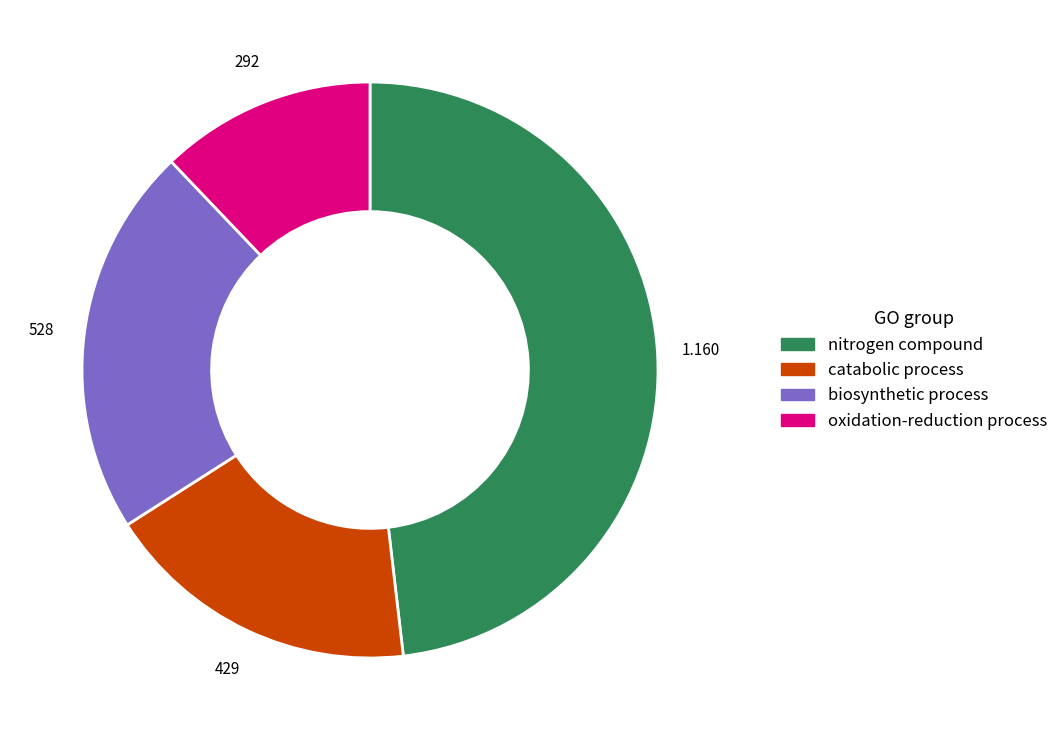

Does any single category account for the majority?

No